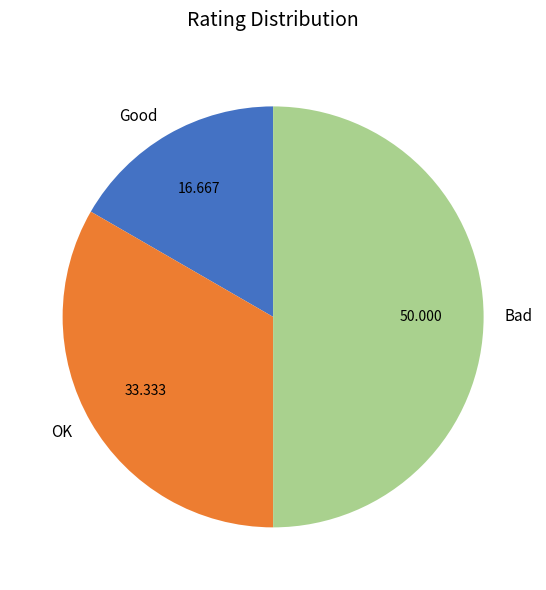

Does OK represent more than half of the total?

No